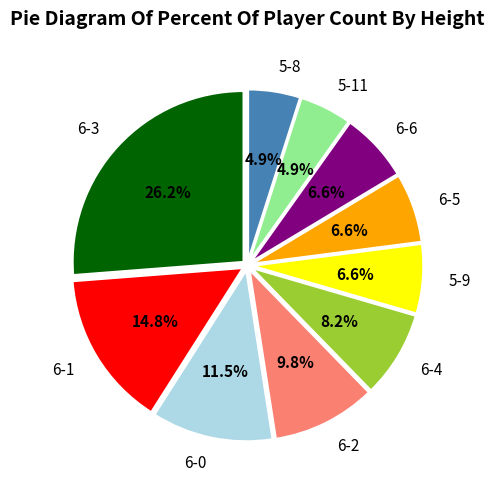

Approximately how many times larger is the value at 6-1 compared to 6-0?

1.3